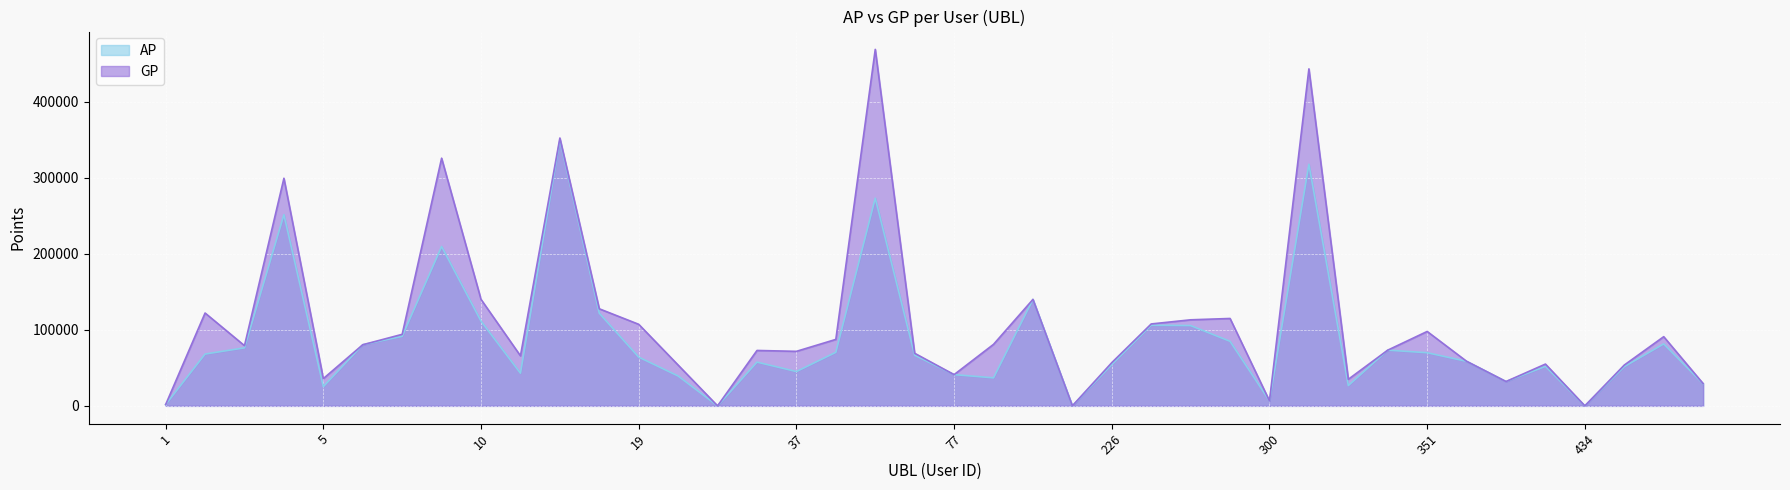

In AP, how many points are higher than both neighbors (excluding endpoints)?

11